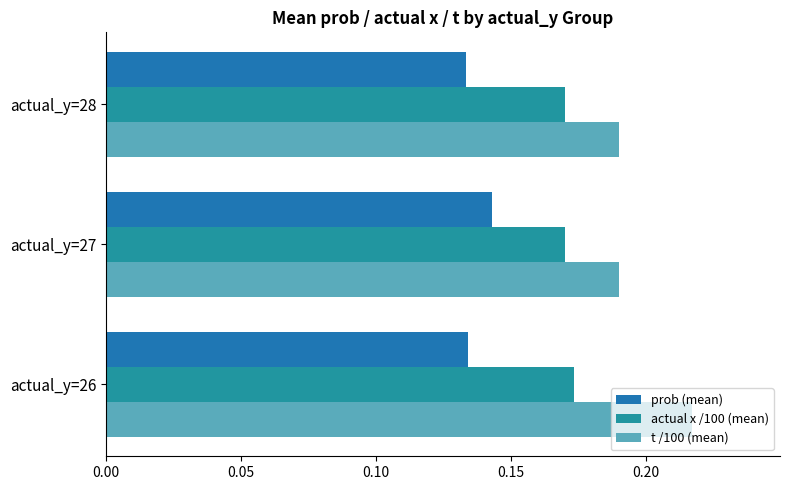

Count the number of categories in the chart.

3